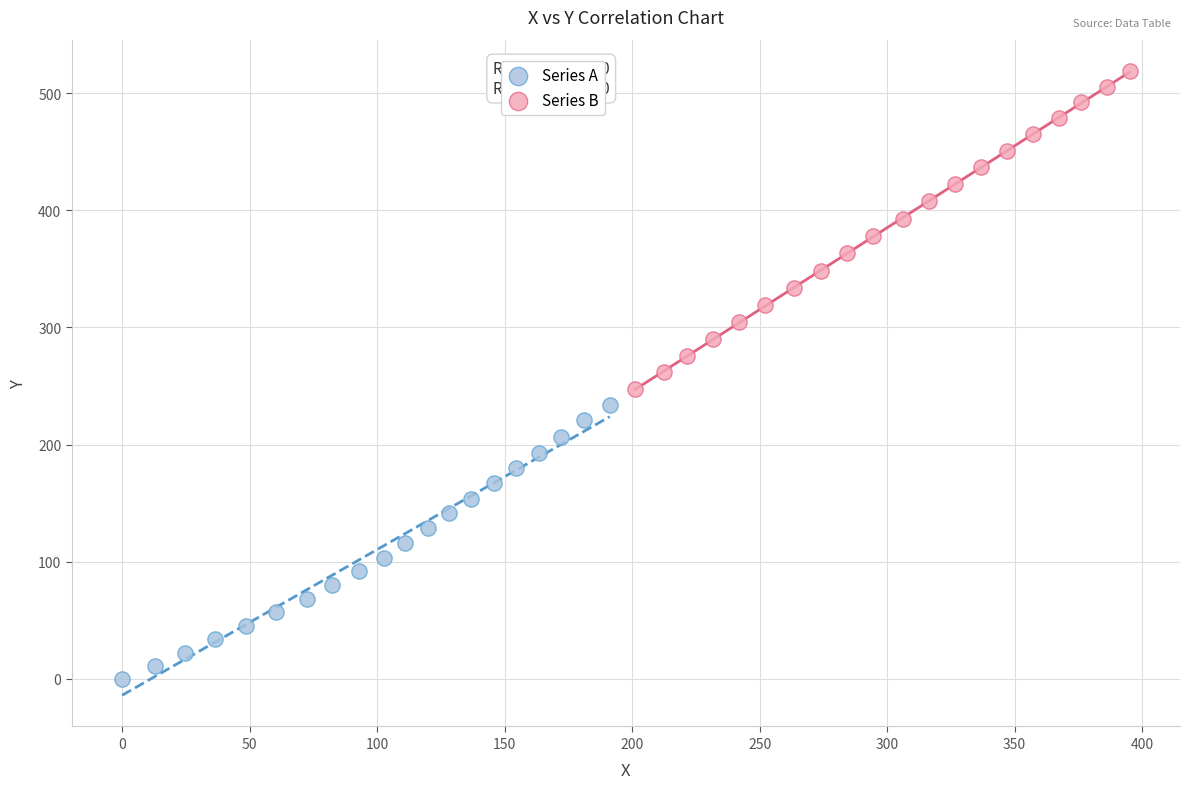

What are all the series names shown in the legend?

Series A, Series B